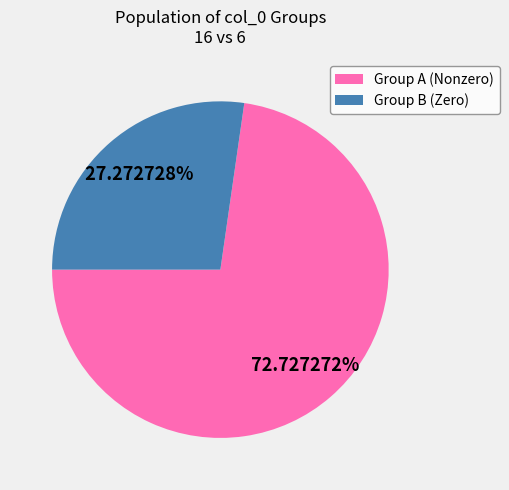

Do Group A (Nonzero) and Group B (Zero) together represent more than half of the pie?

Yes